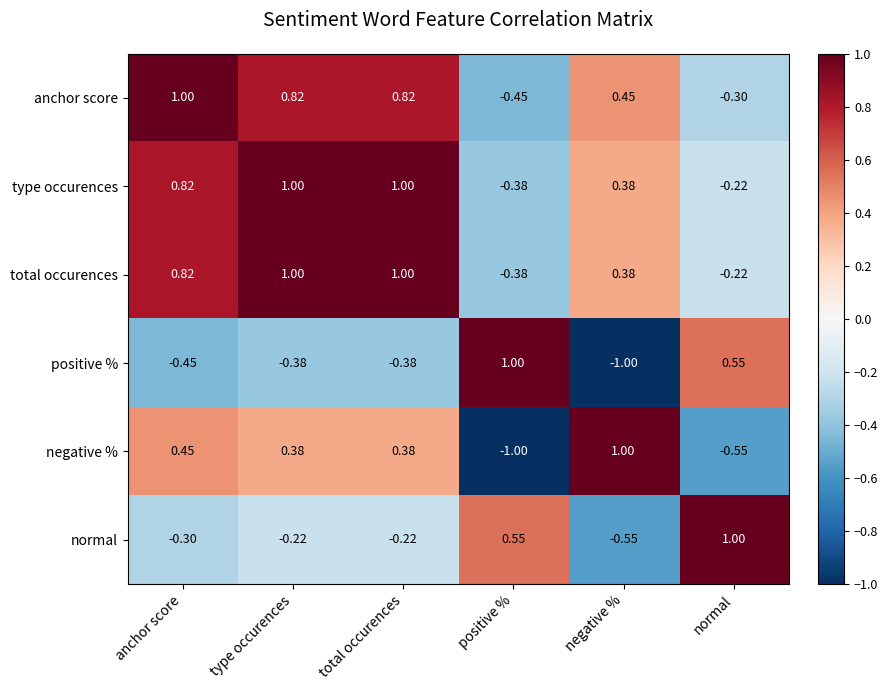

What is the minimum value shown in the chart?

-1.0